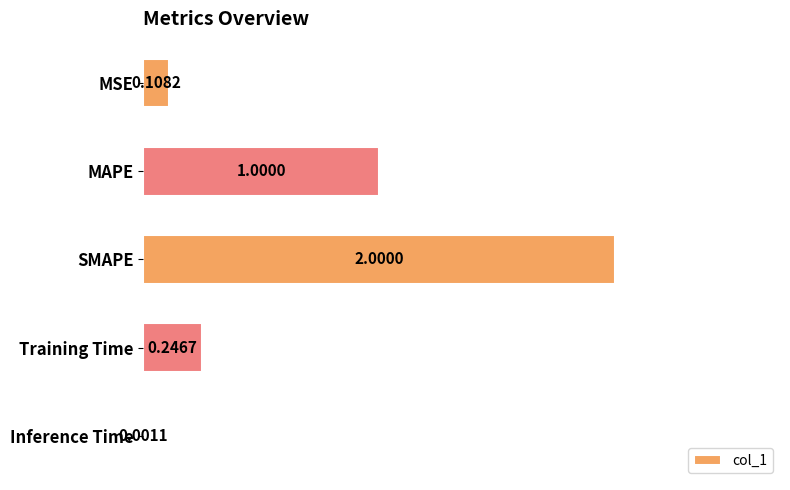

At which label is the value closest to 1?

MAPE